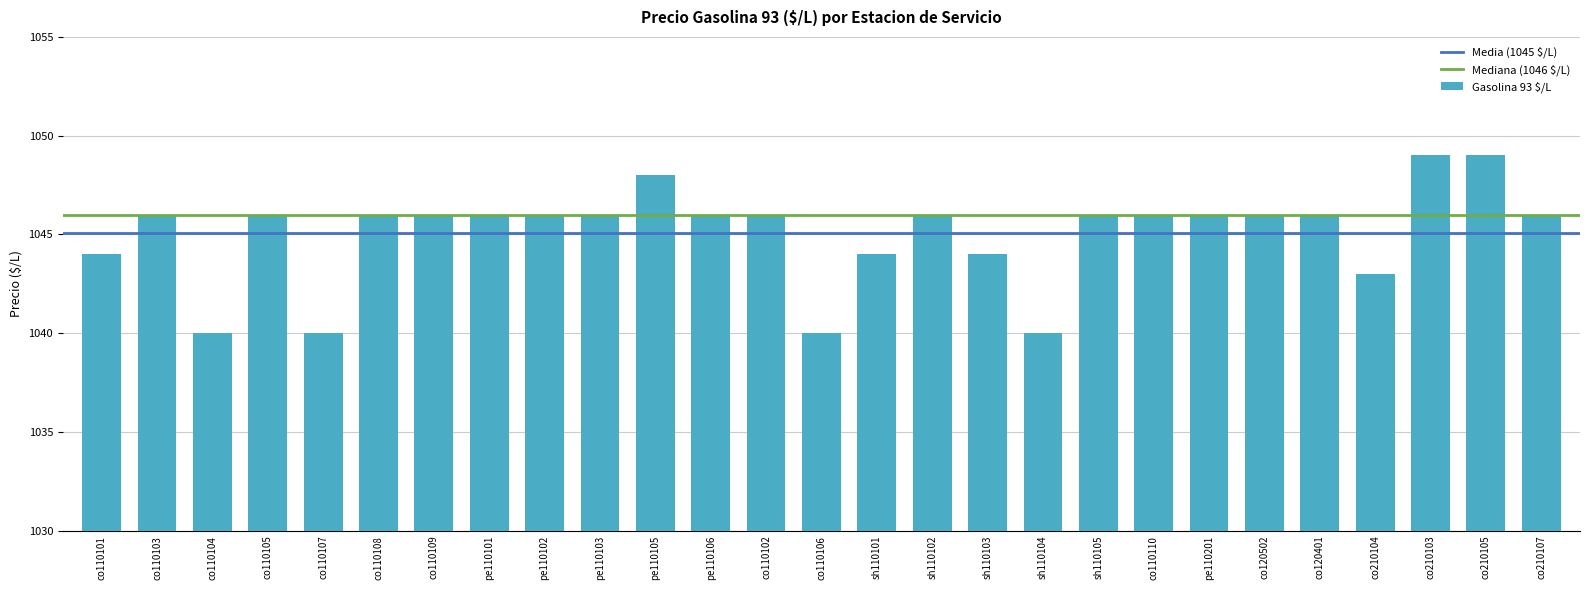

True or false: the data shows 1373 at pe110103.

False